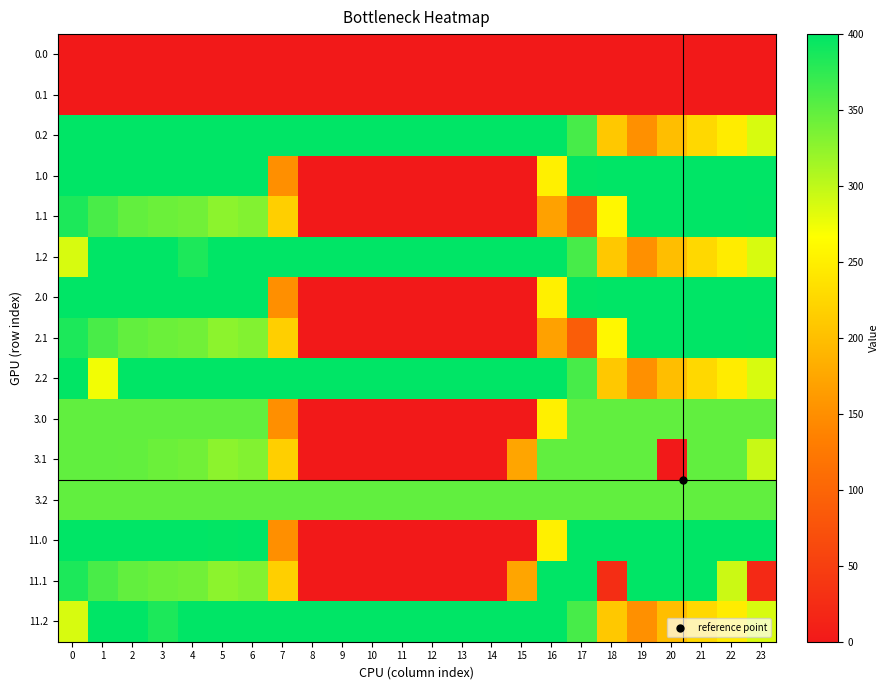

Rank the series by their maximum value, from lowest to highest.

0.0, 0.1, 3.0, 3.1, 3.2, 0.2, 1.0, 1.1, 1.2, 2.0, 2.1, 2.2, 11.0, 11.1, 11.2